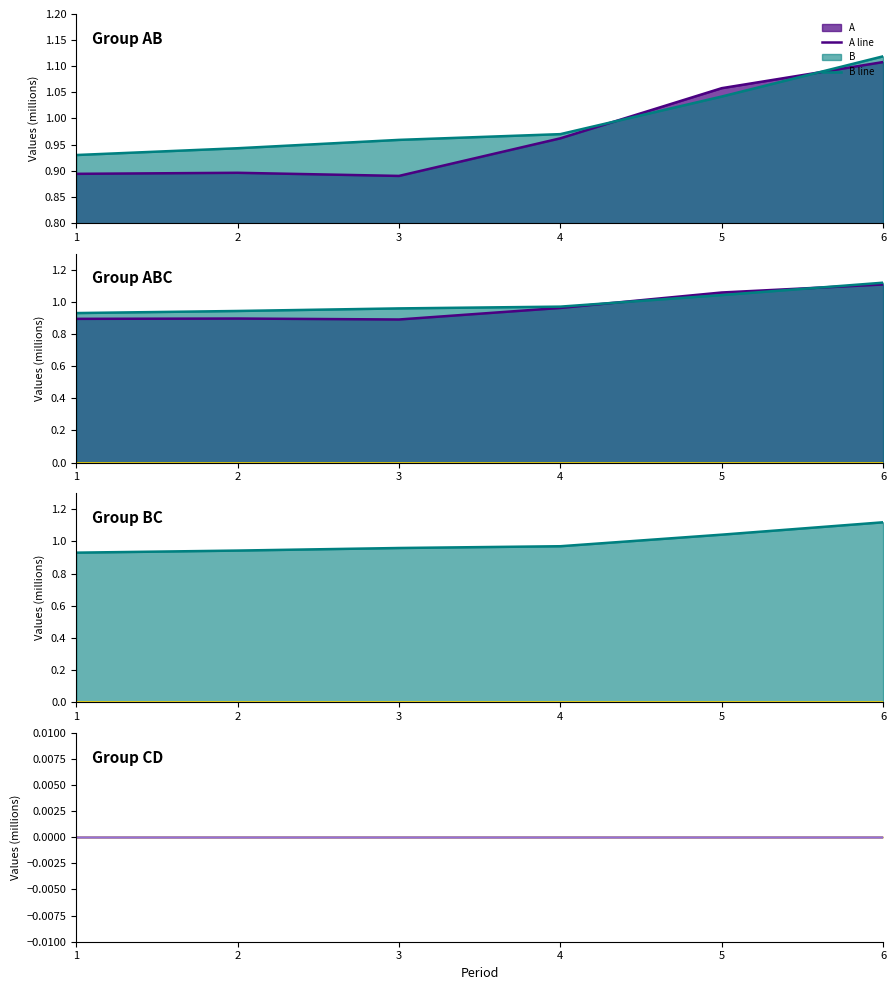

Reading left to right, transcribe all the data shown in this chart.

A line: 1=0.9	2=0.9	3=0.9	4=1.0	5=1.1	6=1.1
B line: 1=0.9	2=0.9	3=1.0	4=1.0	5=1.0	6=1.1
C line: 1=0.0	2=0.0	3=0.0	4=0.0	5=0.0	6=0.0
D line: 1=0.0	2=0.0	3=0.0	4=0.0	5=0.0	6=0.0